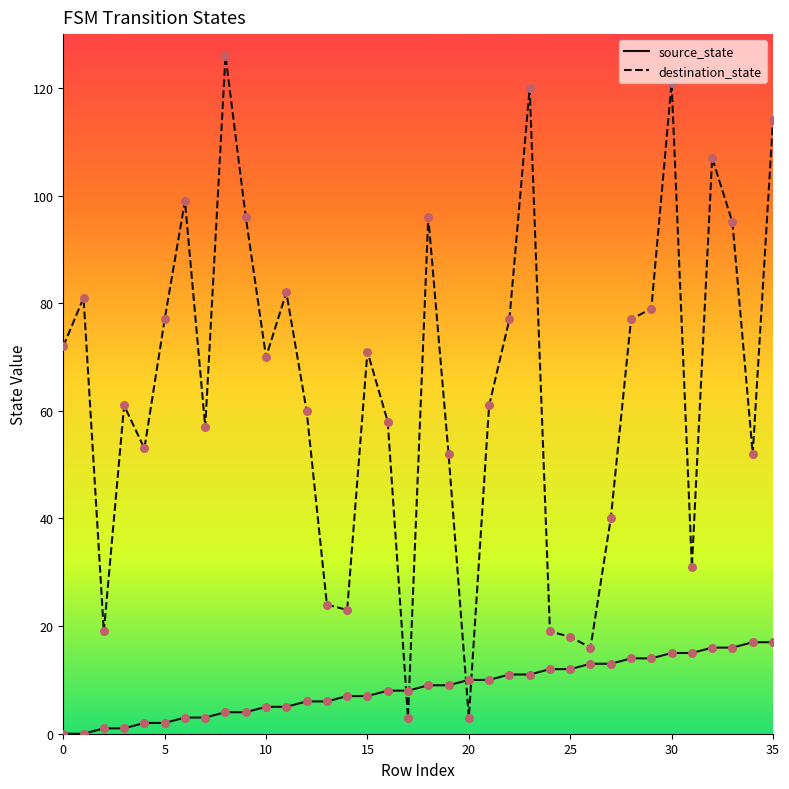

List the series in order of their overall mean, lowest first.

source_state, destination_state